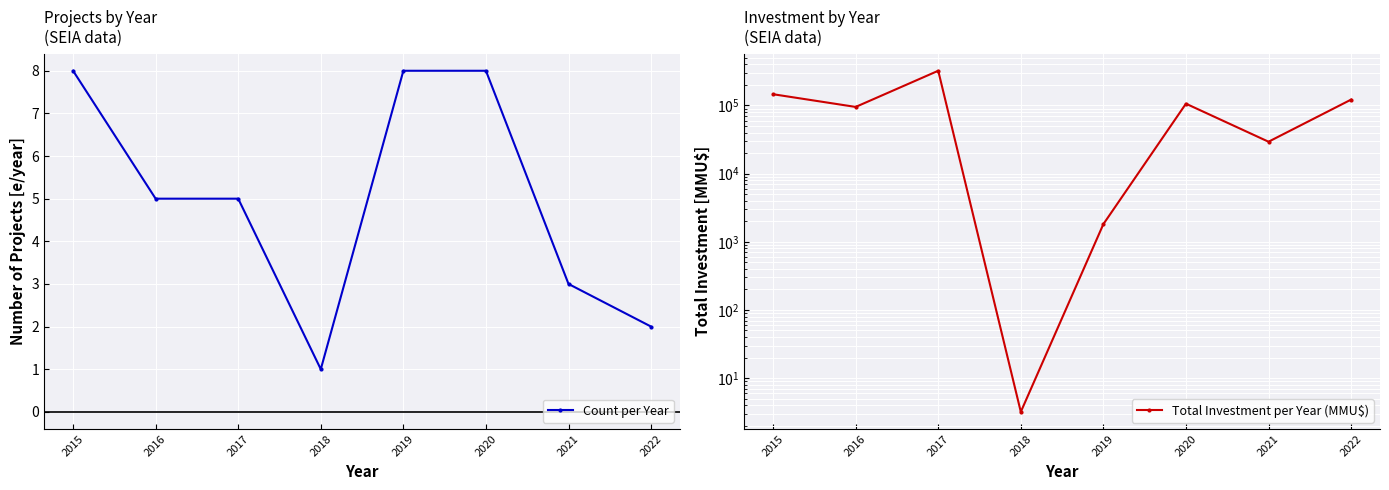

List the series in order of their overall mean, highest first.

Total Investment per Year (MMU$), Count per Year